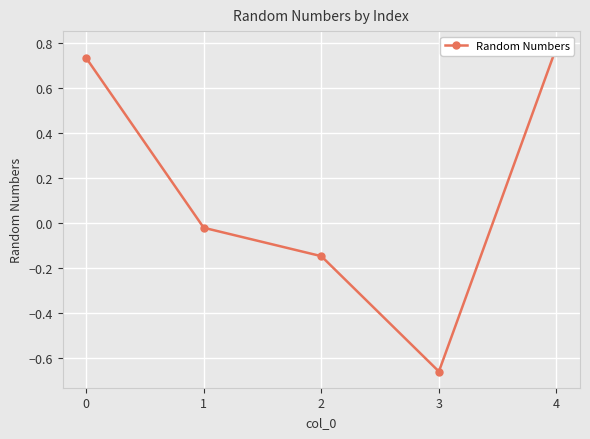

What is the difference between the maximum and minimum values?

1.4